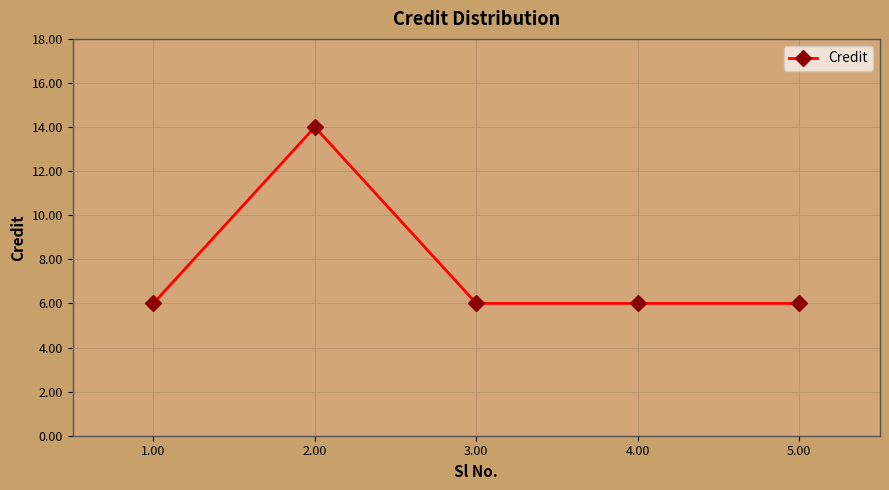

What is the greatest value displayed?

14